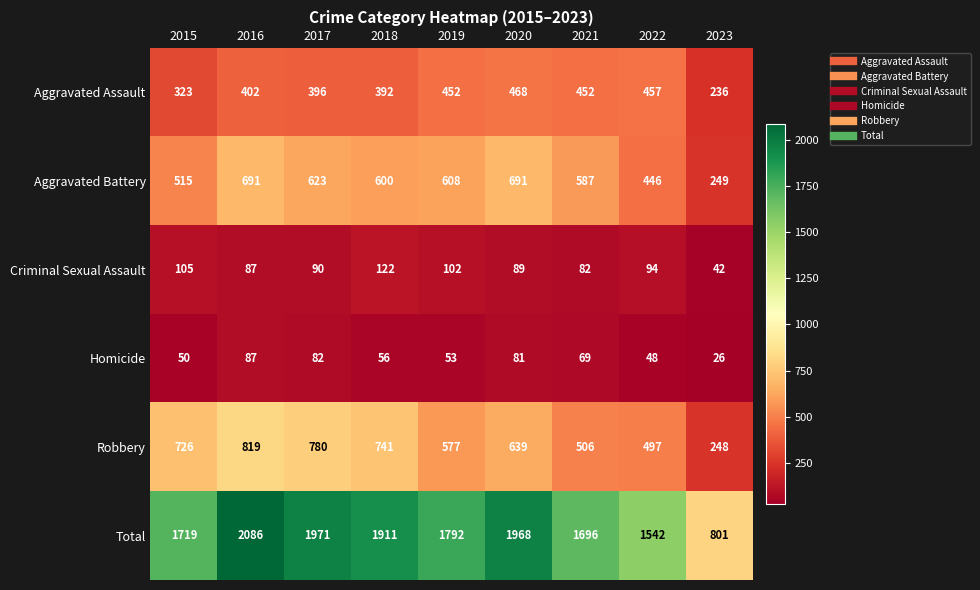

At which category is the sum across all series the highest?

2016